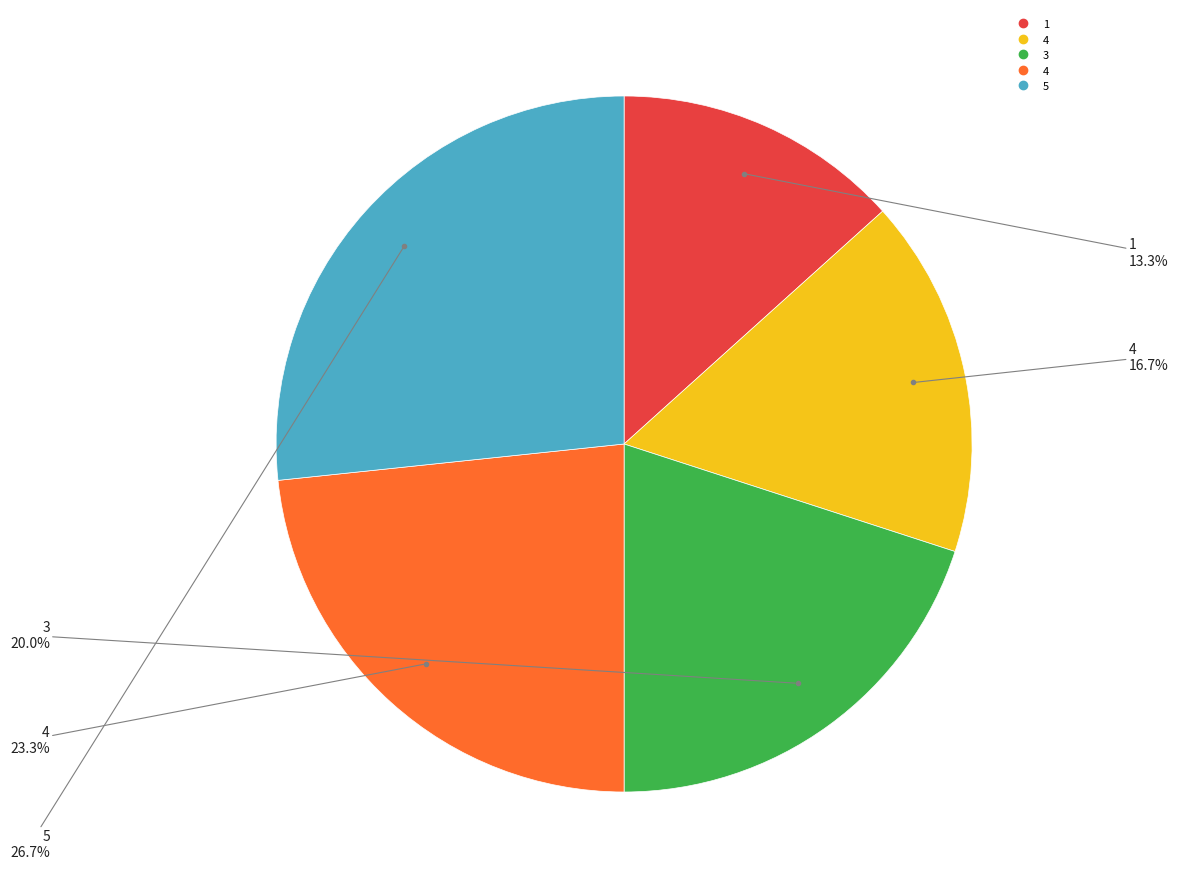

Is there any slice that represents more than half of the pie?

No